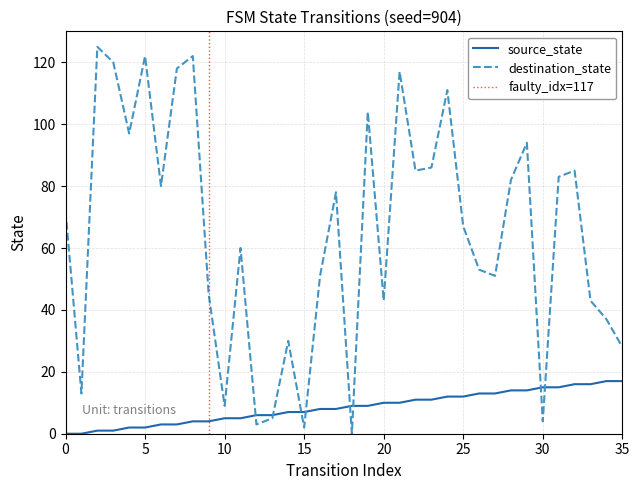

How many data points does each series have?

36